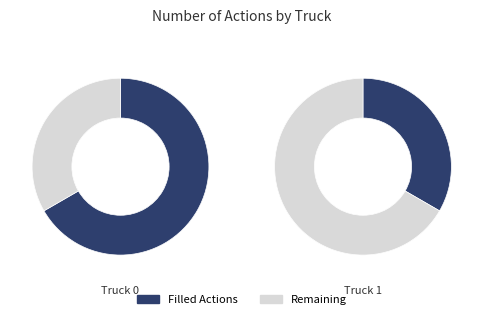

True or false: Truck 0 accounts for 79% of the total.

False